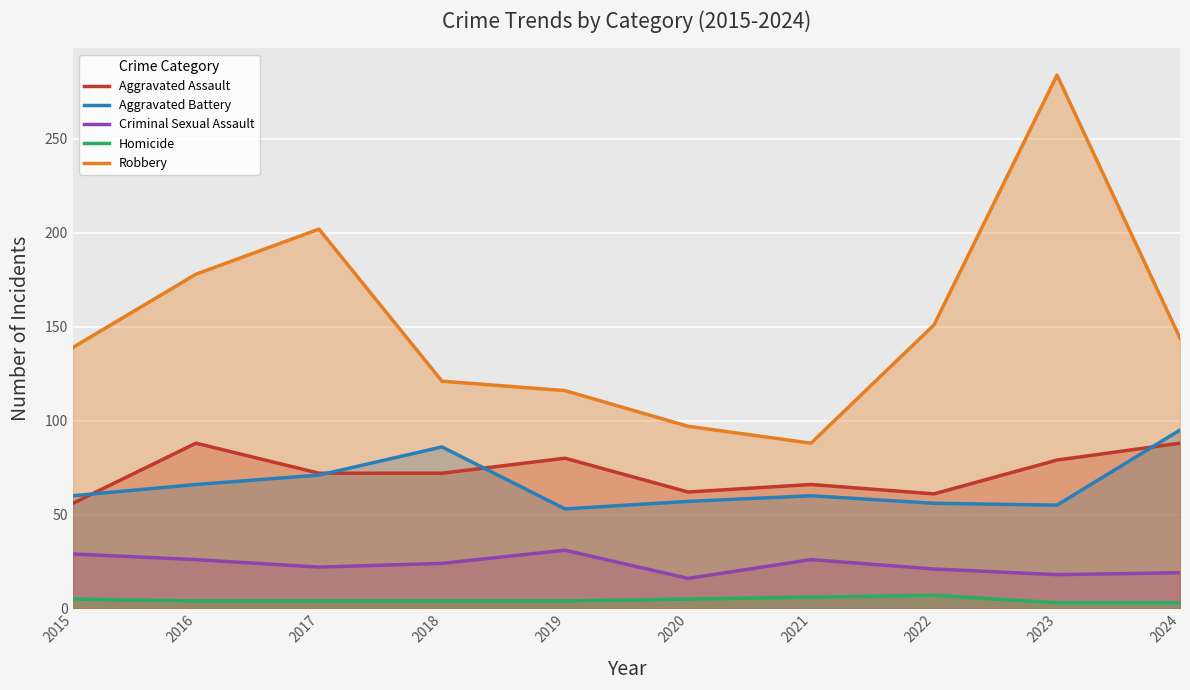

Which label corresponds to the largest value in the chart?

2023